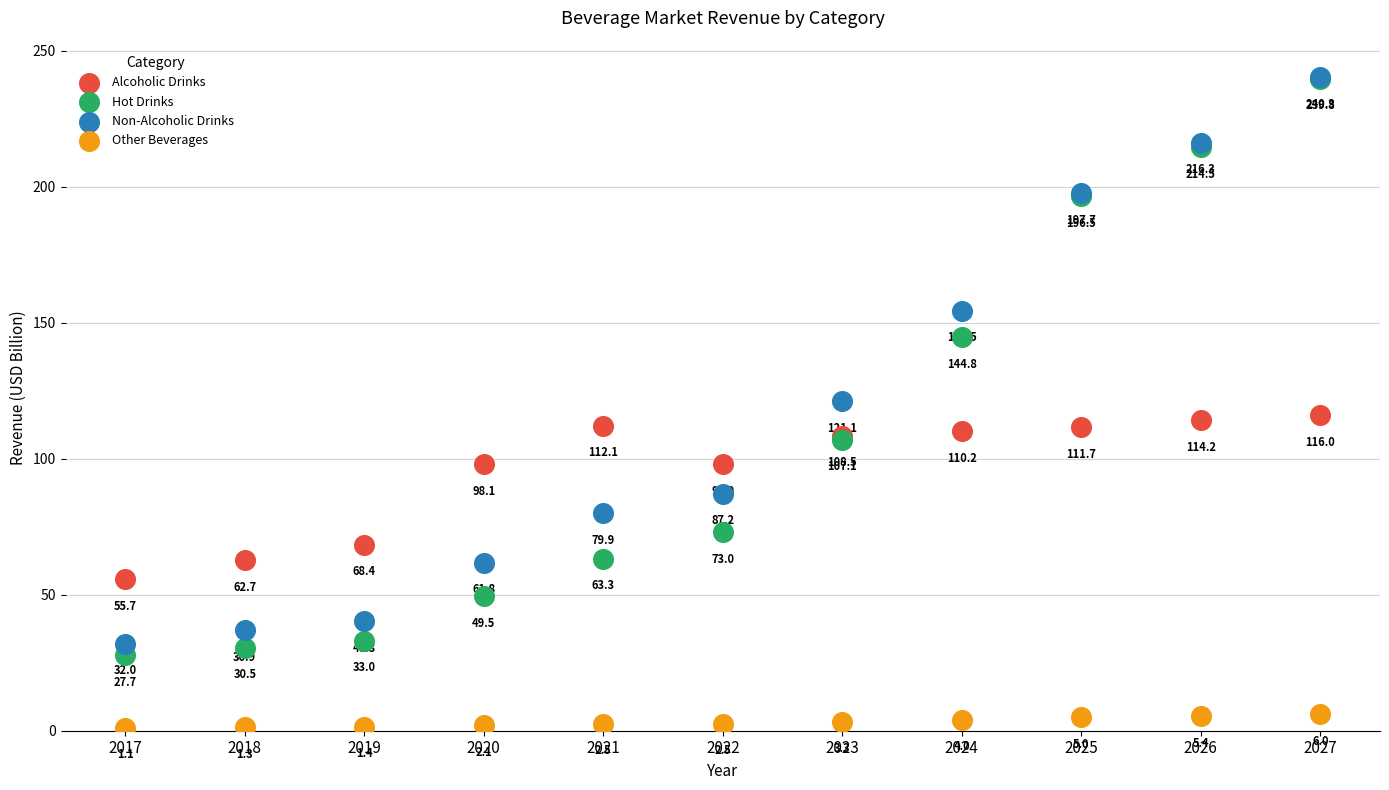

Which series reaches the maximum Y coordinate?

Non-Alcoholic Drinks